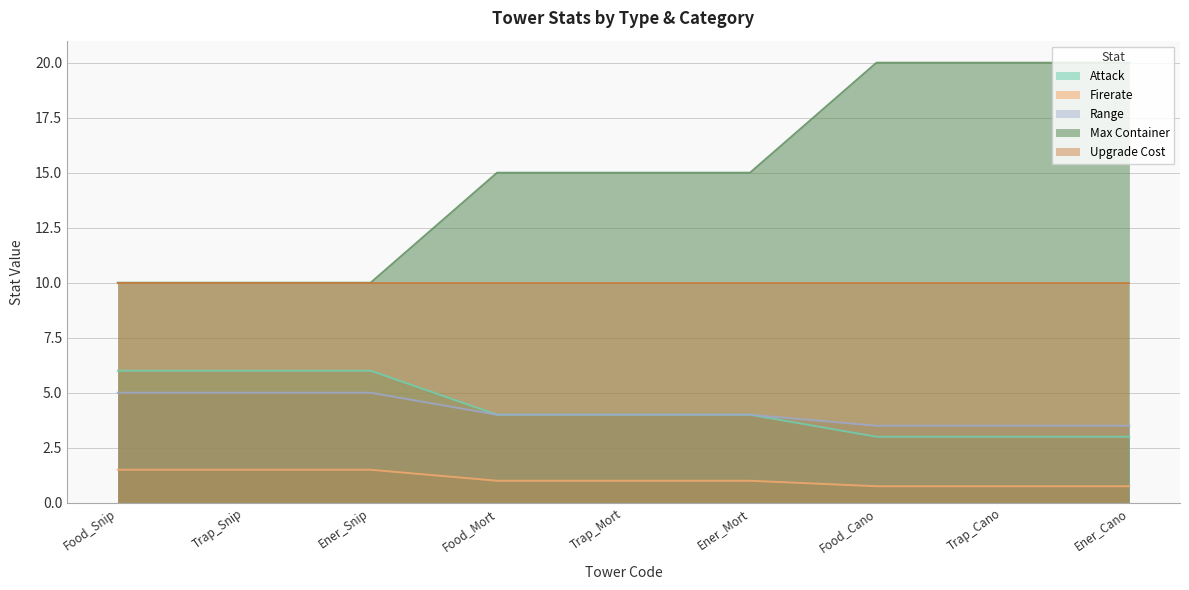

Between Food_Mort and Food_Snip, which is larger?

Food_Snip